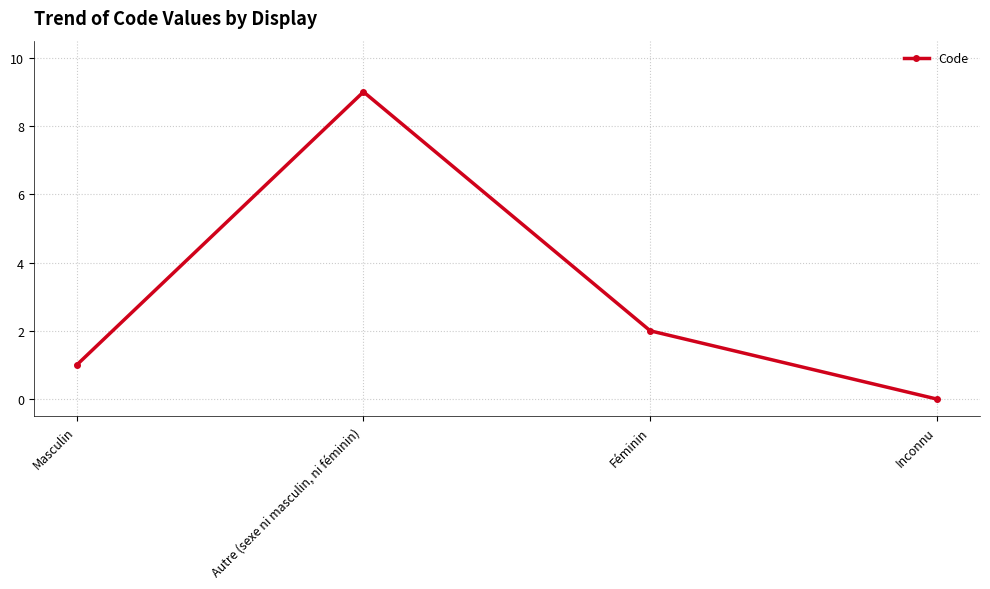

What is the label of the 4th point from the left?

Inconnu